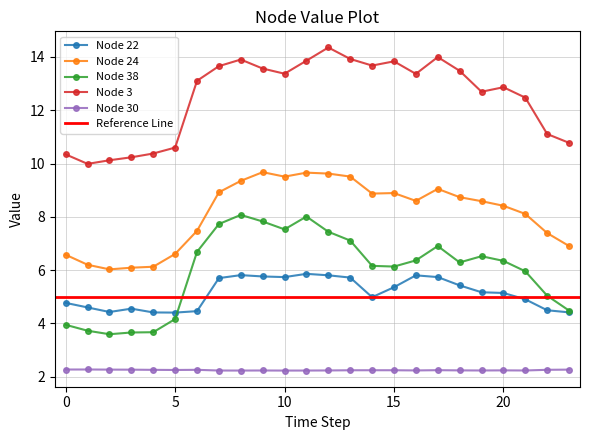

How many series are shown in this chart?

5